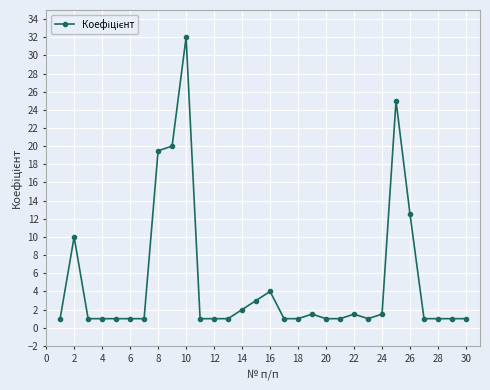

Reading right to left, what are all the values shown in this chart?

1.0	1.0	1.0	1.0	12.5	25.0	1.5	1.0	1.5	1.0	1.0	1.5	1.0	1.0	4.0	3.0	2.0	1.0	1.0	1.0	32.0	20.0	19.5	1.0	1.0	1.0	1.0	1.0	10.0	1.0